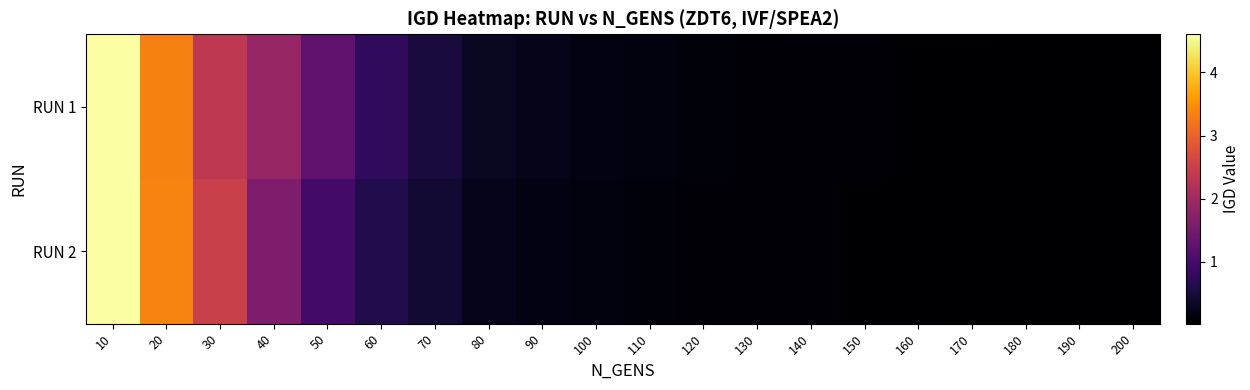

Count the number of categories in the chart.

20